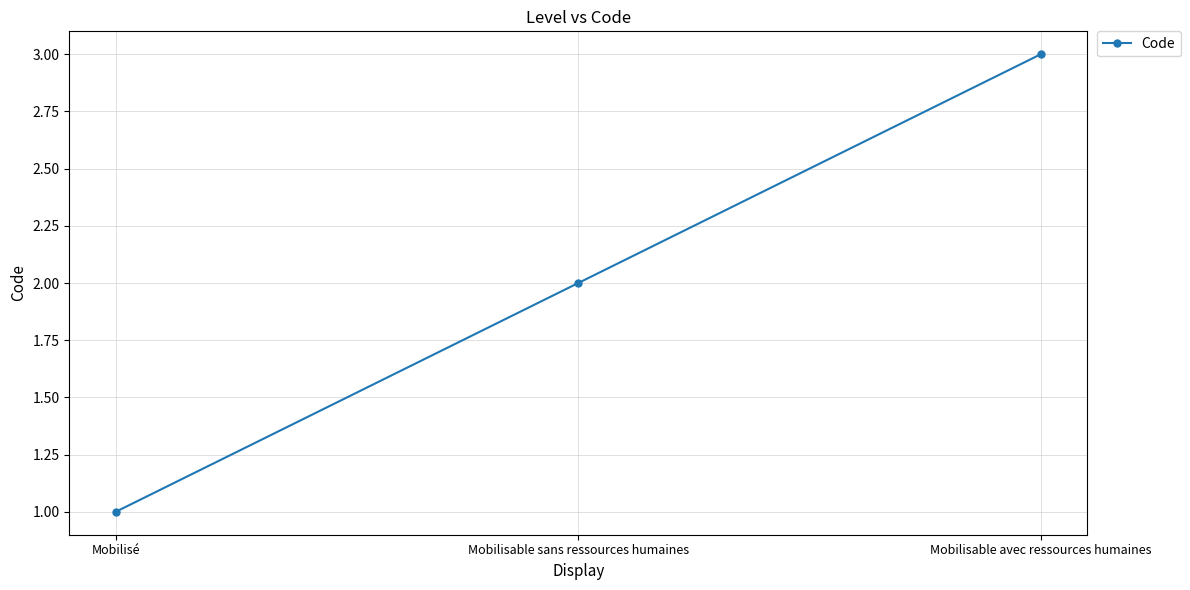

What is the difference between the maximum and minimum values?

2